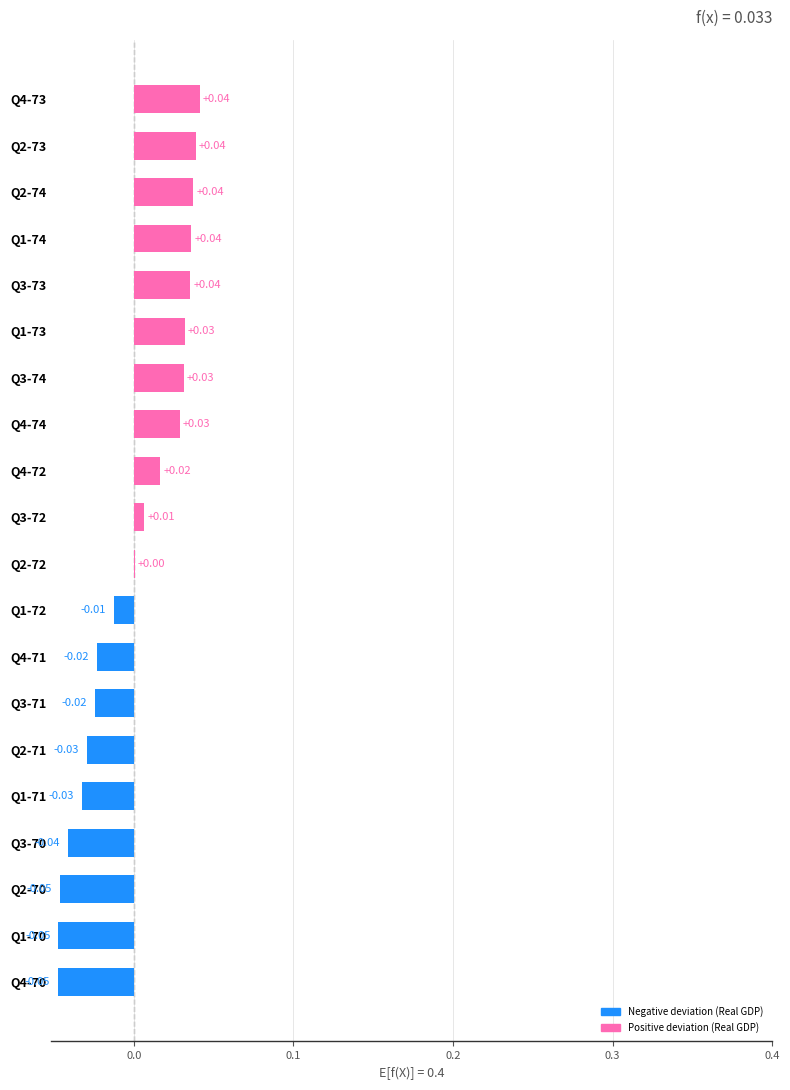

Which has a higher value, Q2-73 or Q1-71?

Q2-73